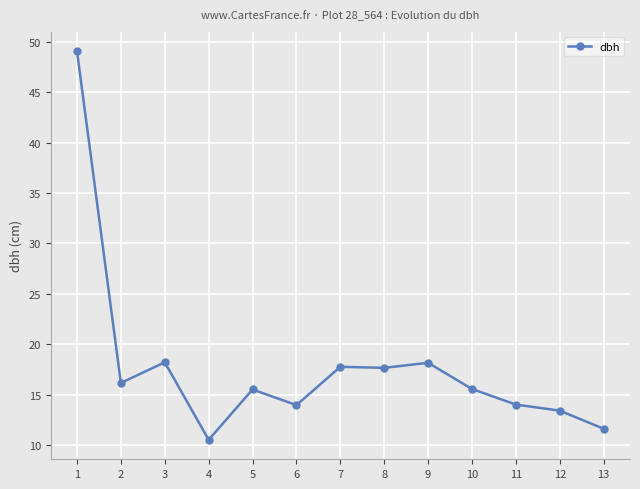

Where is the first local minimum?

2